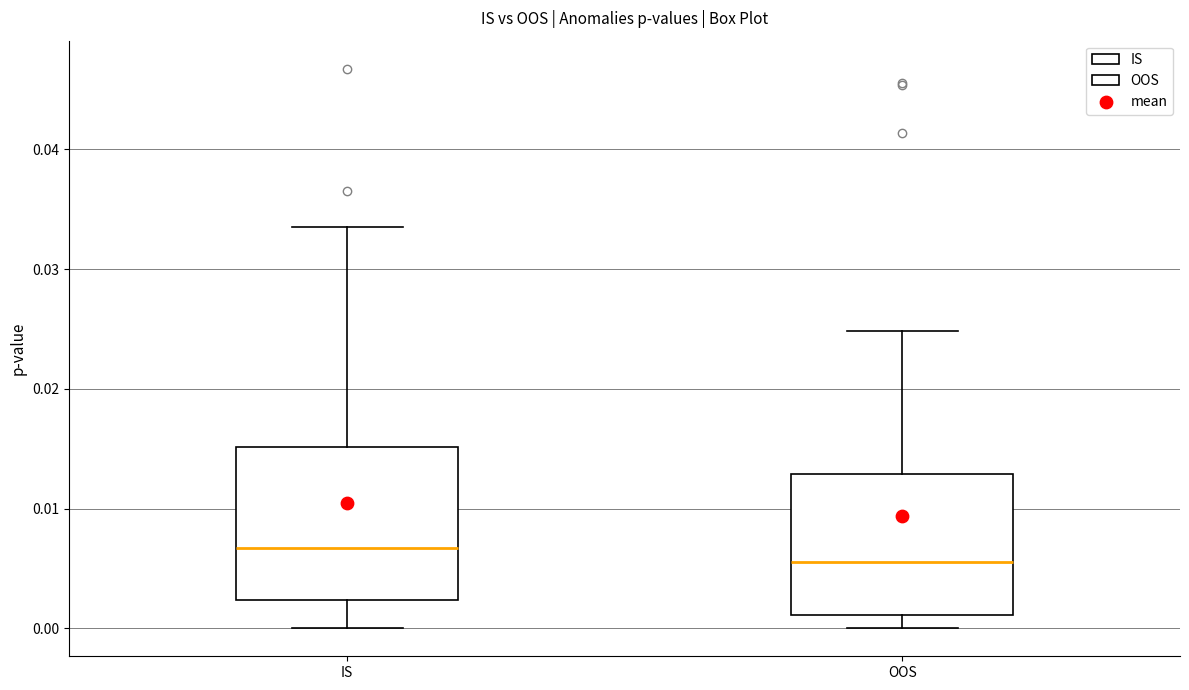

Reading left to right, transcribe this box plot: for each box, give where its median line is, the range the box spans, and where its two whiskers end, as read against the y-axis. The values are not printed on the chart, so give them approximately, as read against the axis.

IS: median 0.007, box 0.002 to 0.015, whiskers 0.000 to 0.034
OOS: median 0.006, box 0.001 to 0.013, whiskers 0.000 to 0.025